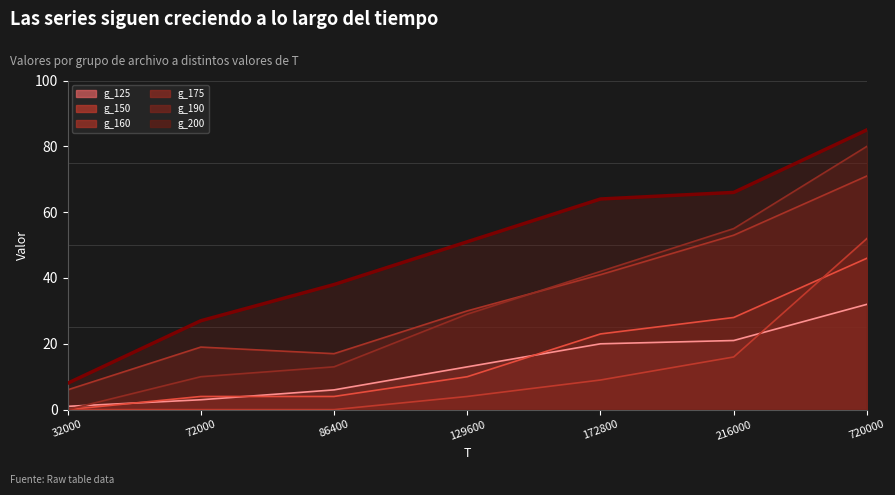

Rank the categories by g_150 value from lowest to highest.

32000, 72000, 86400, 129600, 172800, 216000, 720000